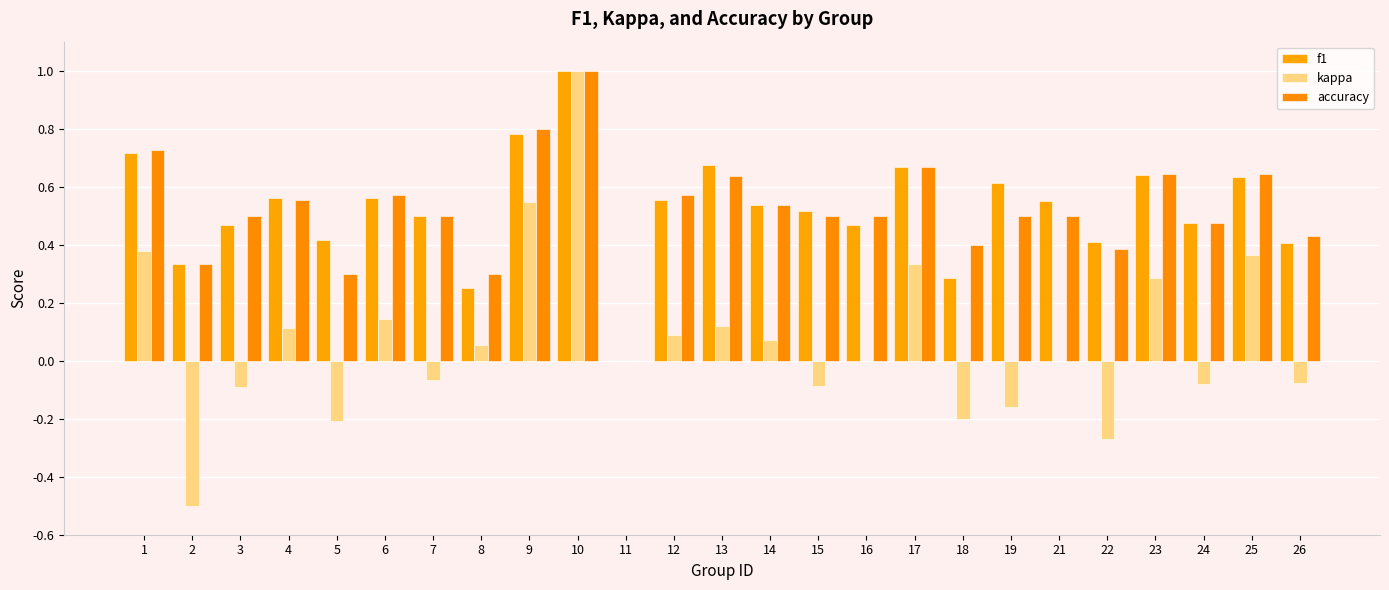

Which series has the widest spread of values?

kappa